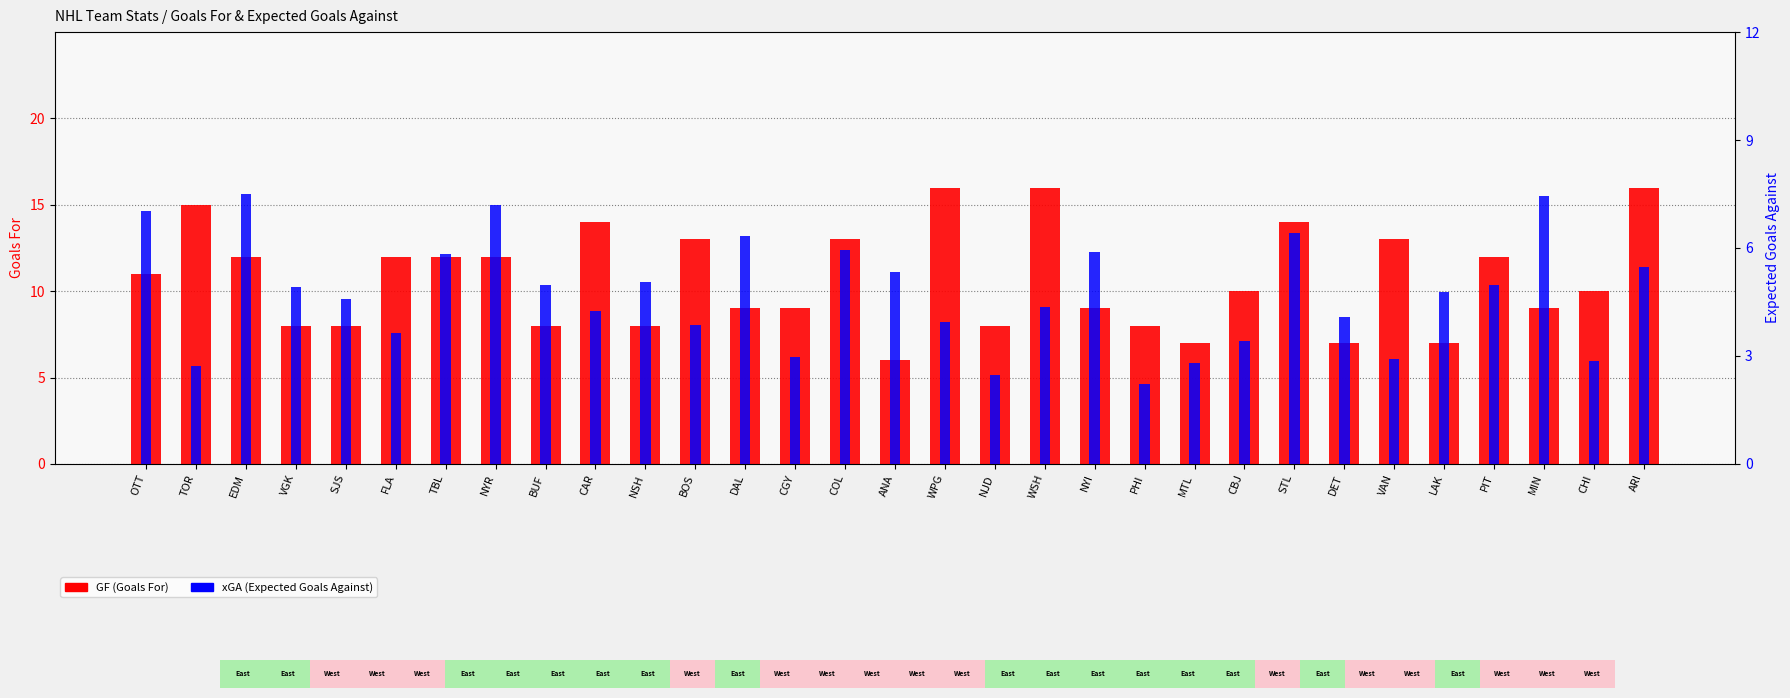

Which series has the largest total across all categories?

GF (Goals For)